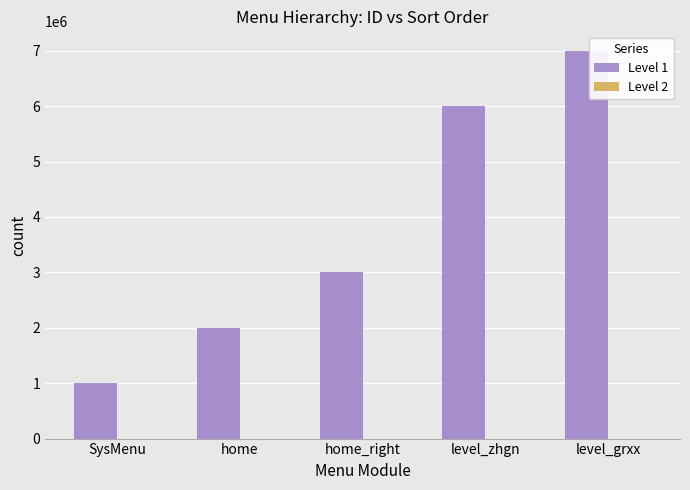

True or false: Level 1 has a value of 3104821 at level_grxx.

False